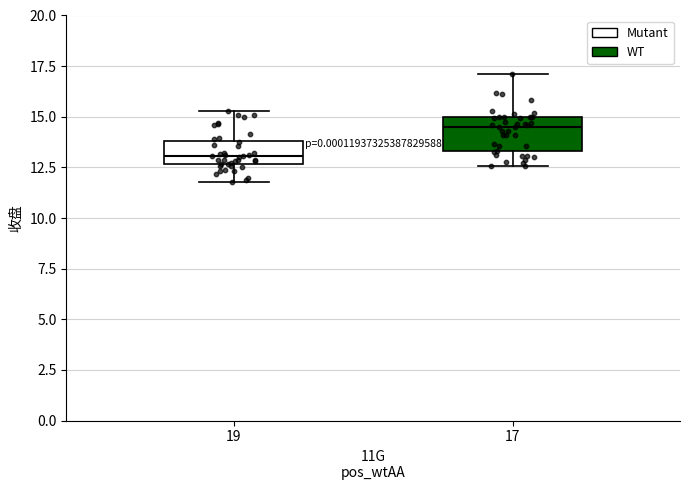

Reading left to right, transcribe this box plot: for each box, give where its median line is, the range the box spans, and where its two whiskers end, as read against the y-axis. The values are not printed on the chart, so give them approximately, as read against the axis.

19: median 13.0, box 12.5 to 14.0, whiskers 12.0 to 15.5
17: median 14.5, box 13.5 to 15.0, whiskers 12.5 to 17.0